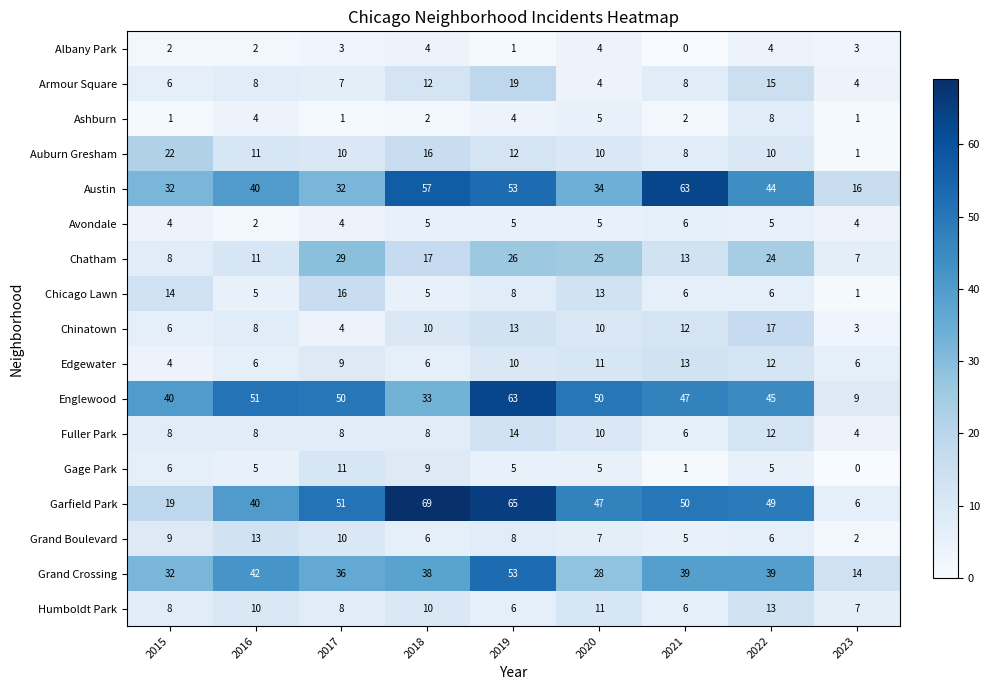

Count the Ashburn values in the range 1 to 4.

7